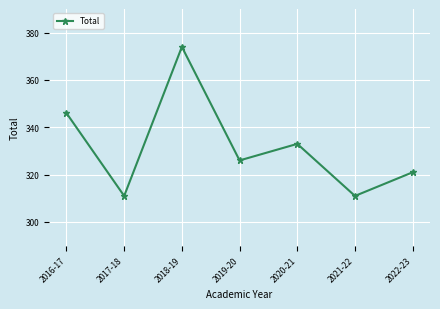

How many data points are less than 326?

3